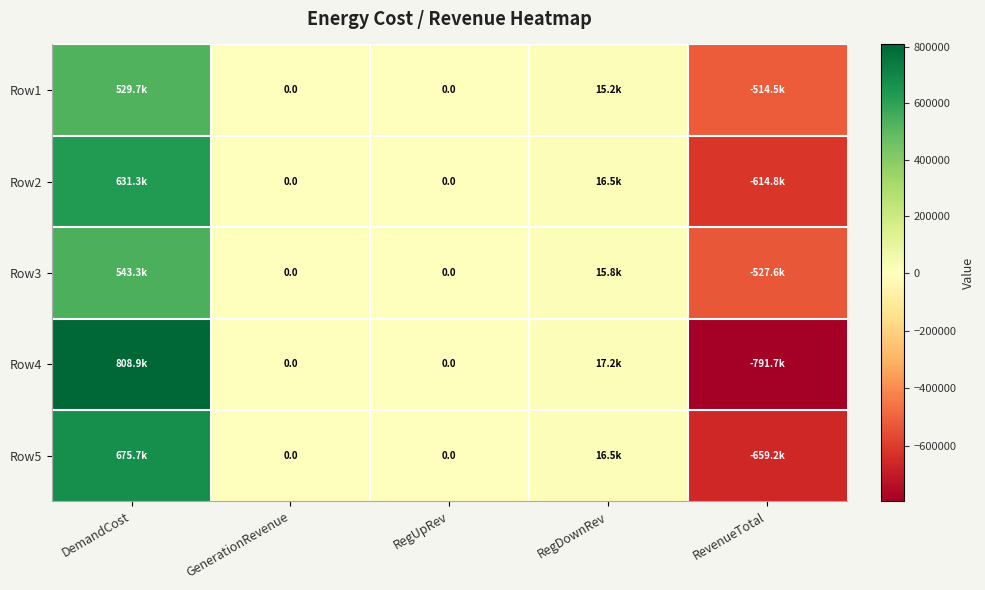

Which label corresponds to the largest value in the chart?

DemandCost